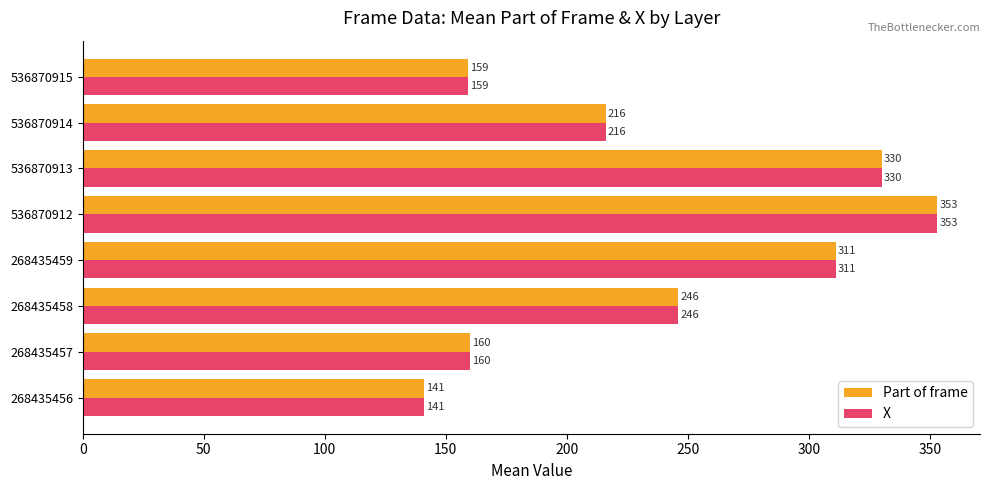

What are all the series names shown in the legend?

Part of frame, X